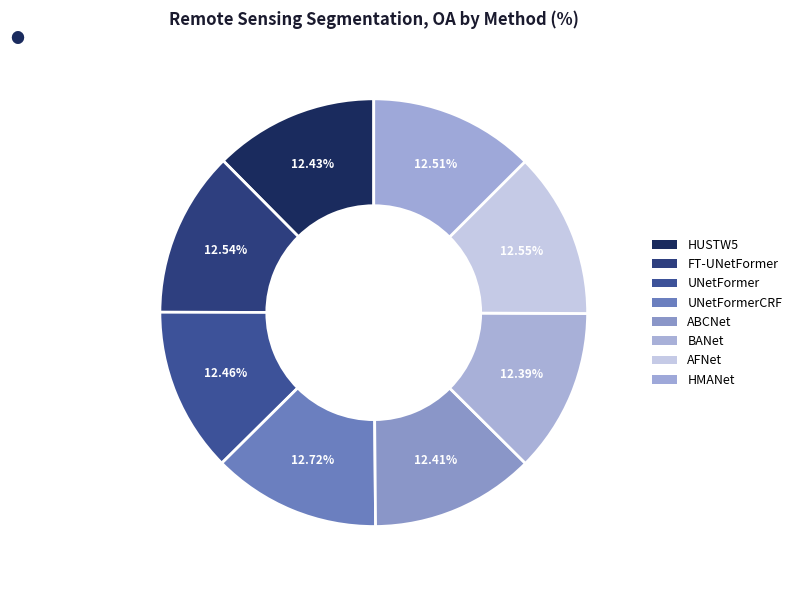

Count the number of slices in the pie.

8